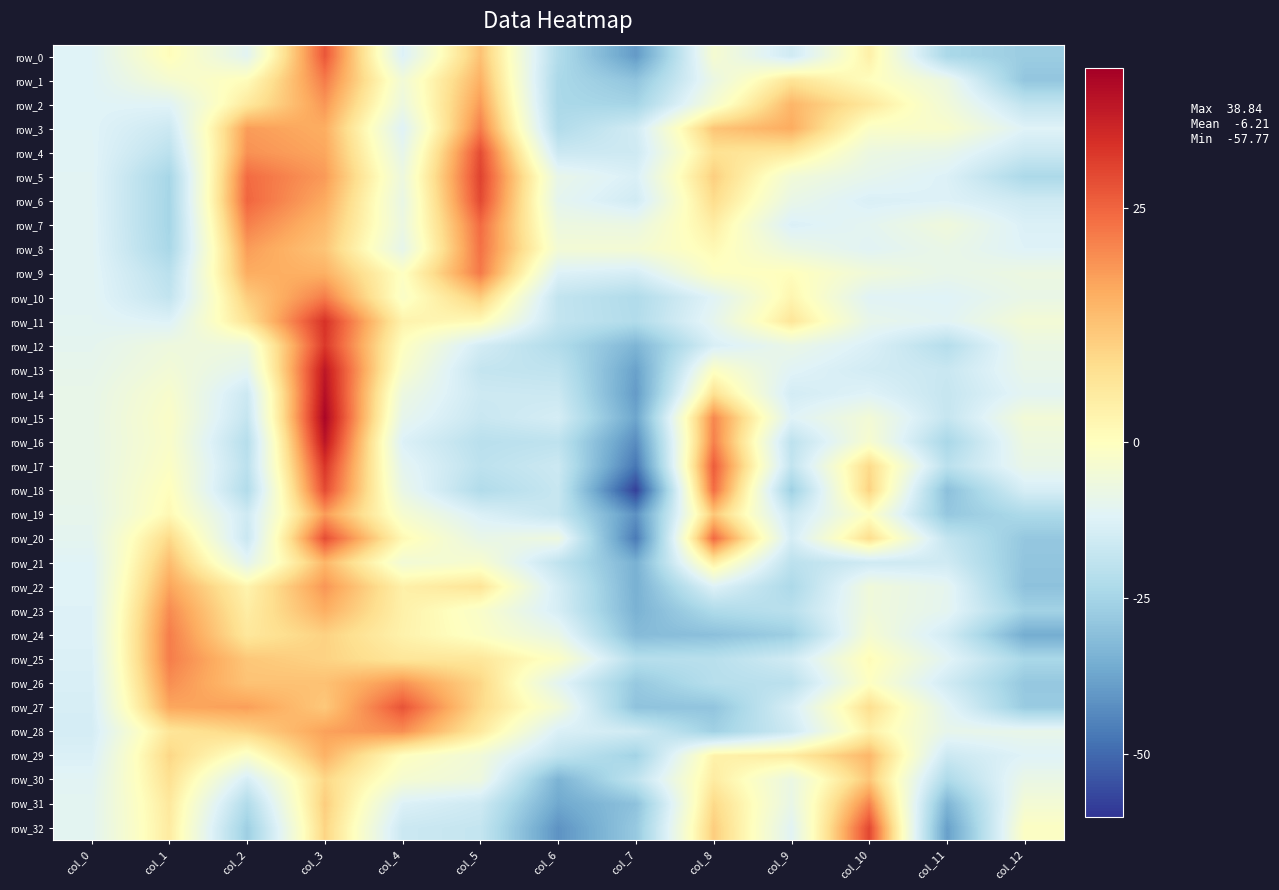

Where does the row_15 series first go above -9?

col_0